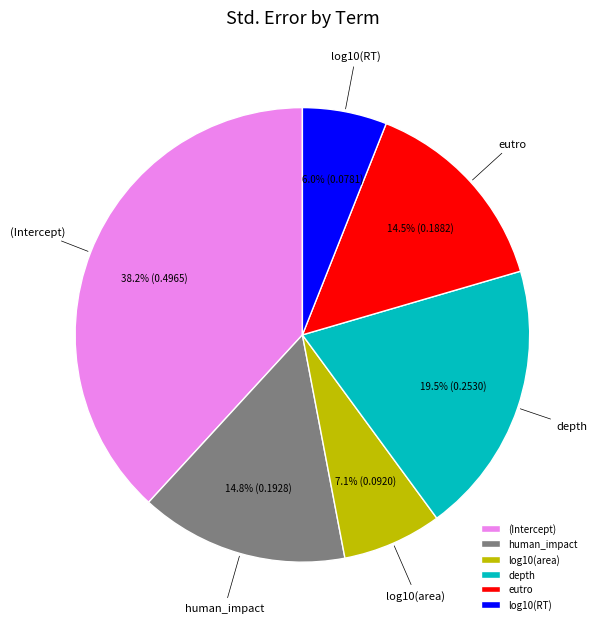

How many slices are in this pie chart?

6